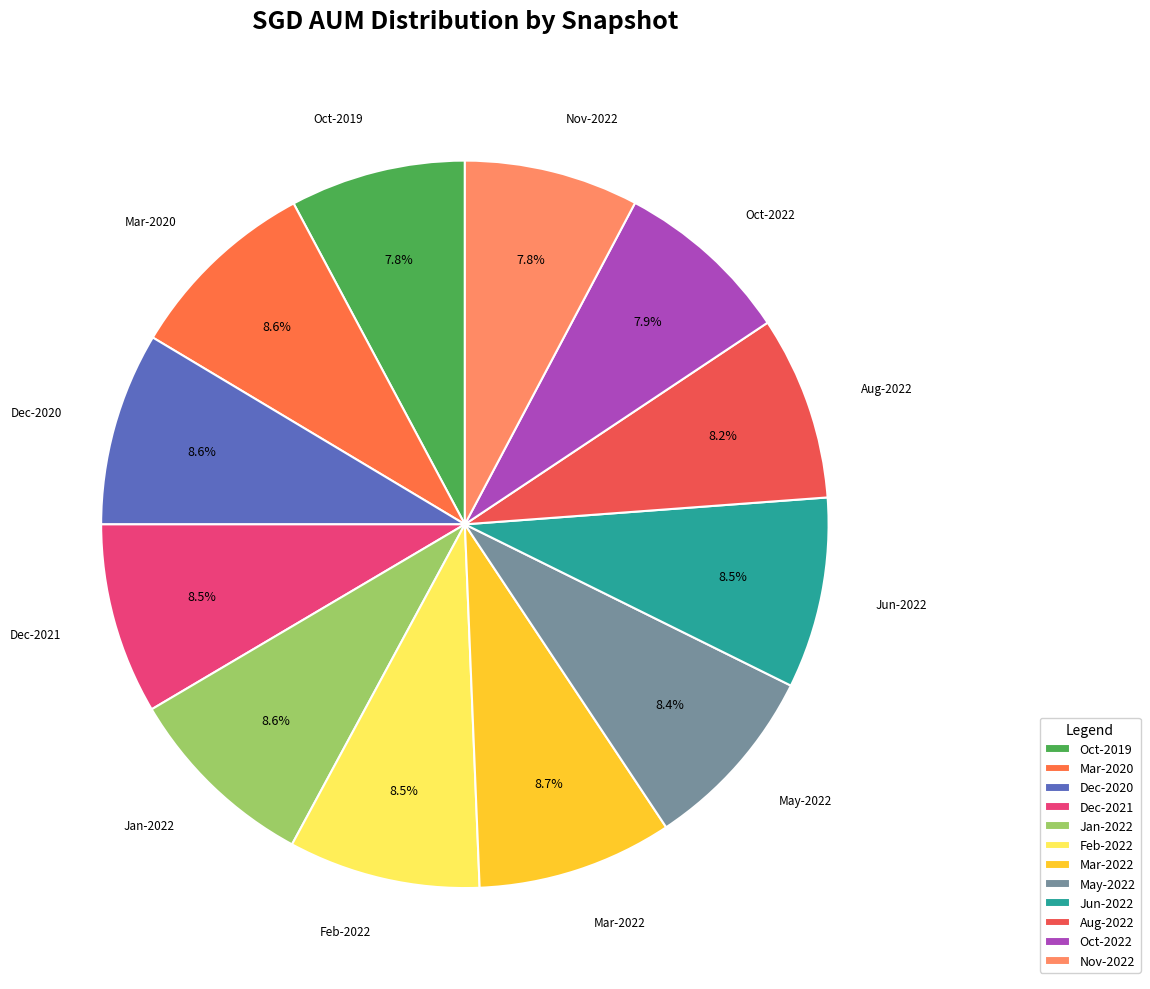

Is there any slice that represents more than half of the pie?

No